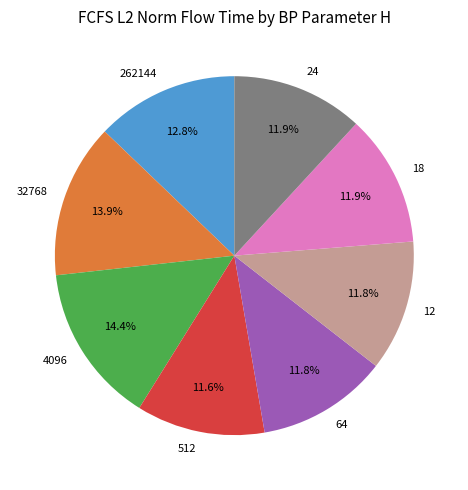

The 32768 slice represents 1% of the pie. True or false?

False